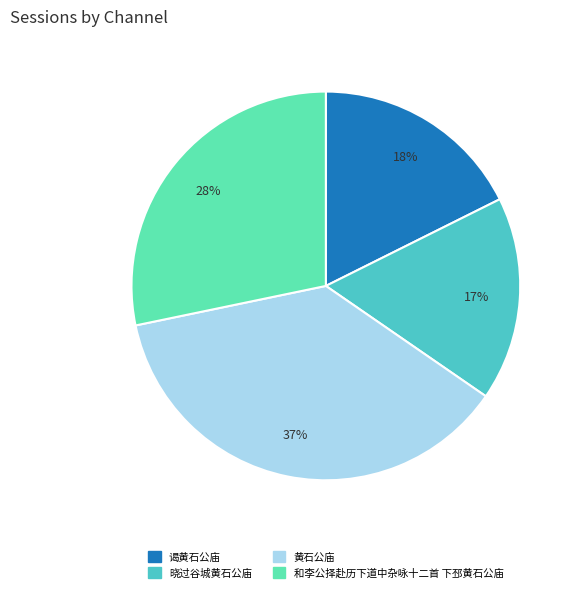

The 黄石公庙 slice represents 45% of the pie. True or false?

False